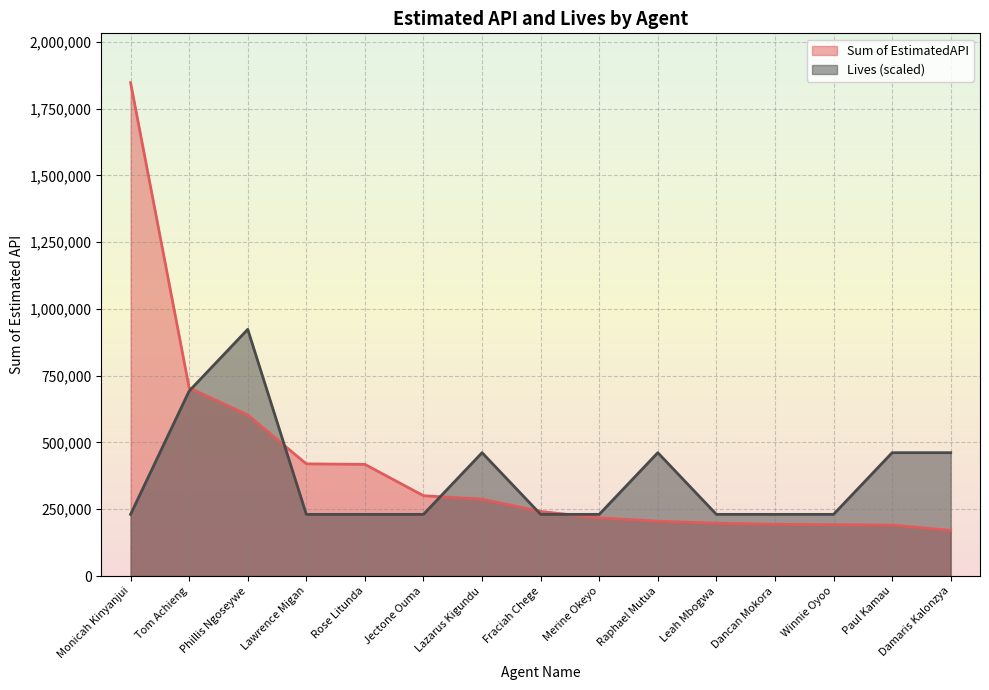

Read the Lives value at Winnie Oyoo.

230890.0